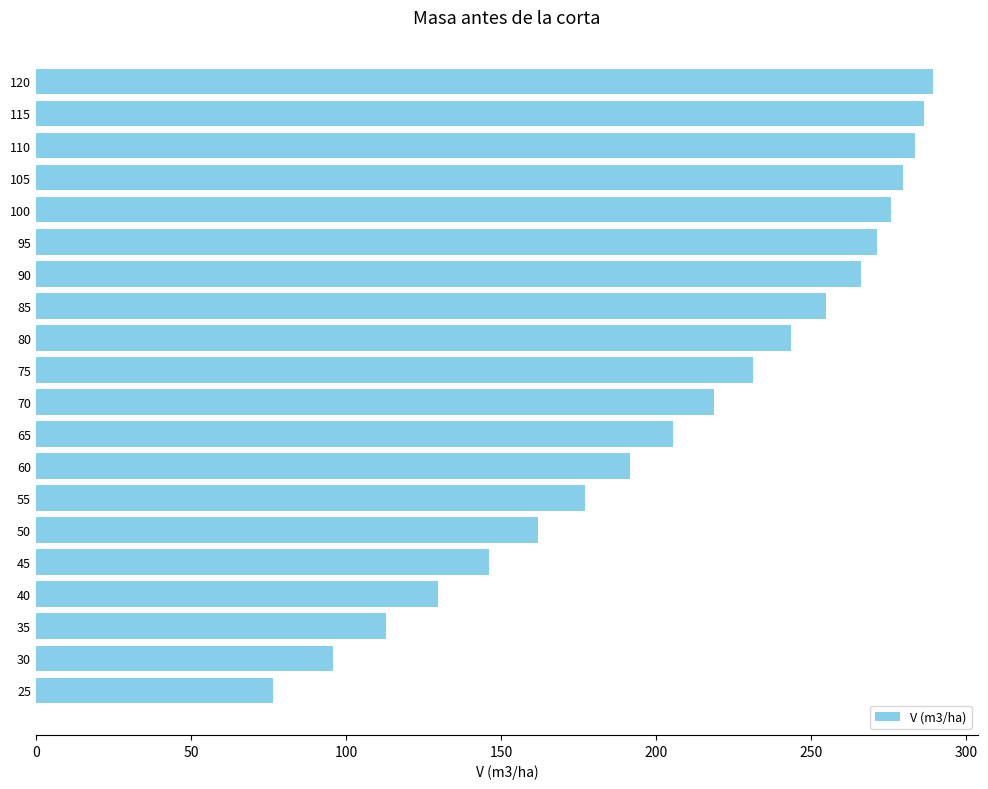

Is it true that the value at 105 is 279.7?

True